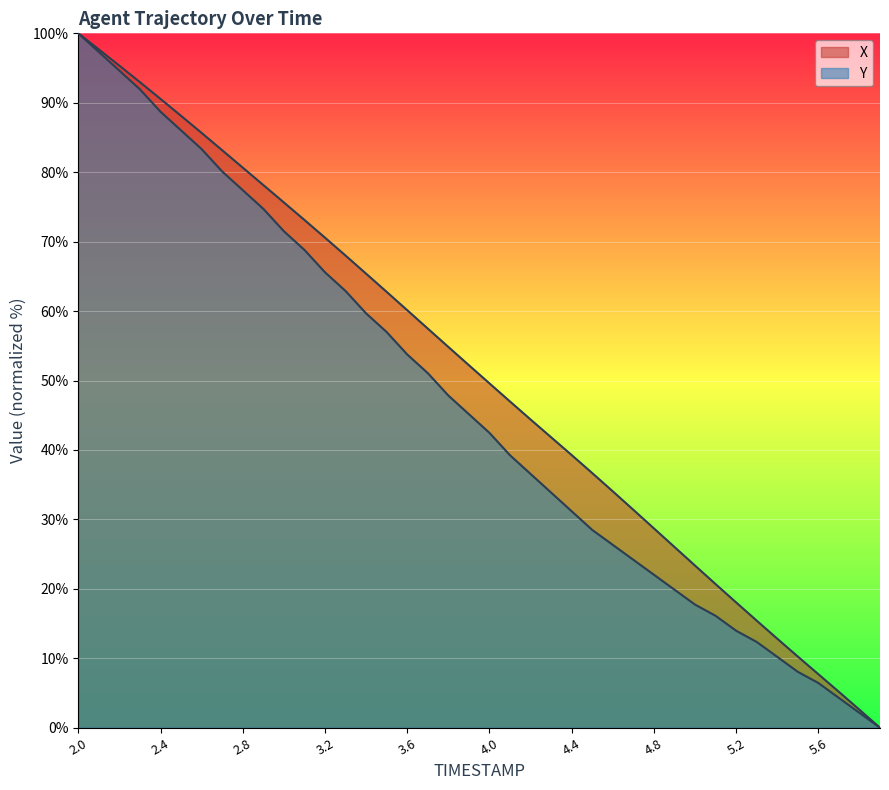

How many lines are shown in the chart?

2